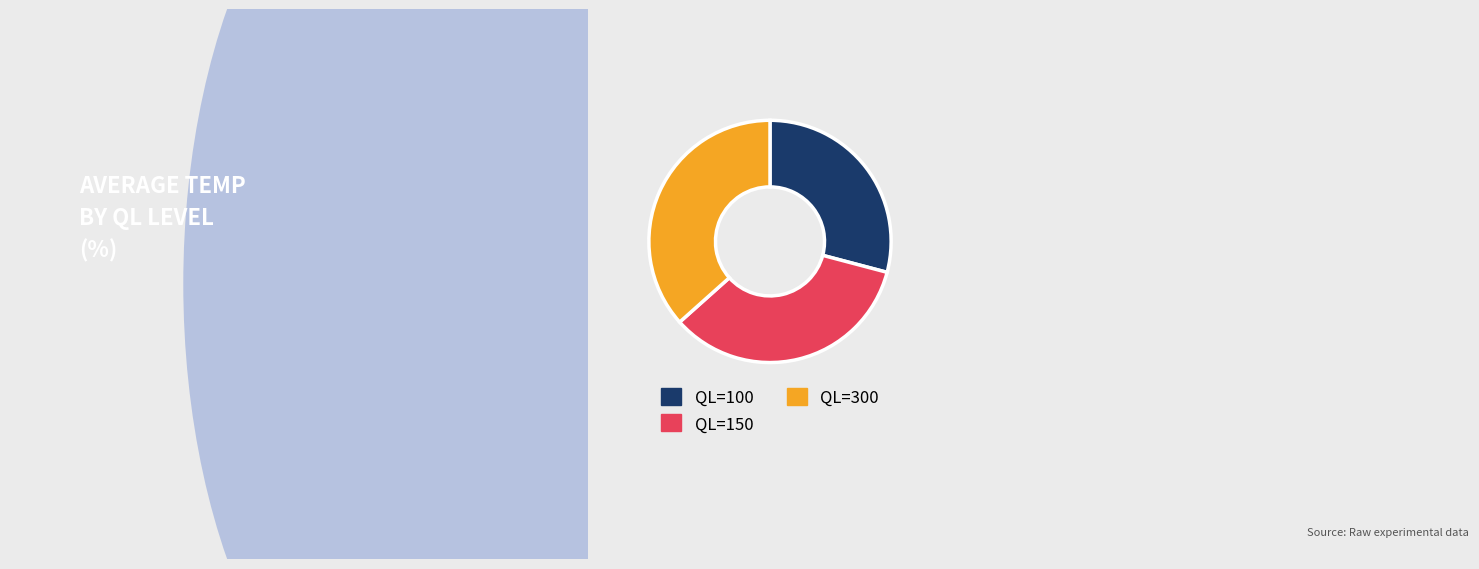

Rank the categories by value from highest to lowest.

QL=300, QL=150, QL=100